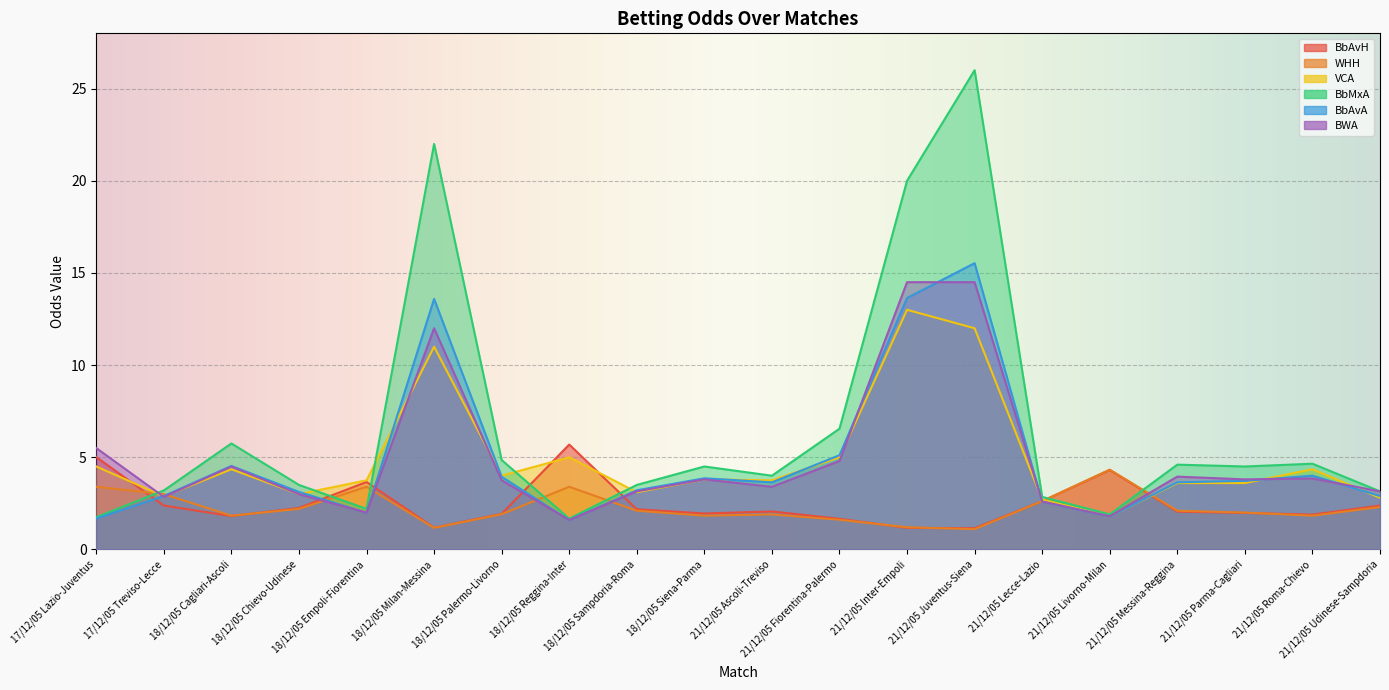

How many times do VCA and WHH cross each other?

4